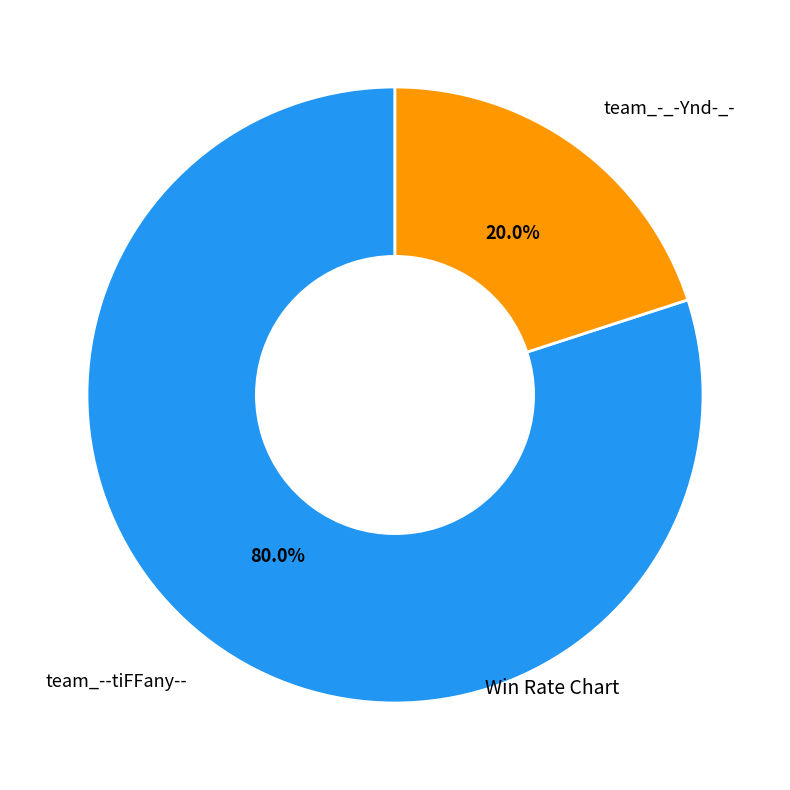

Is there a majority slice in this chart?

Yes